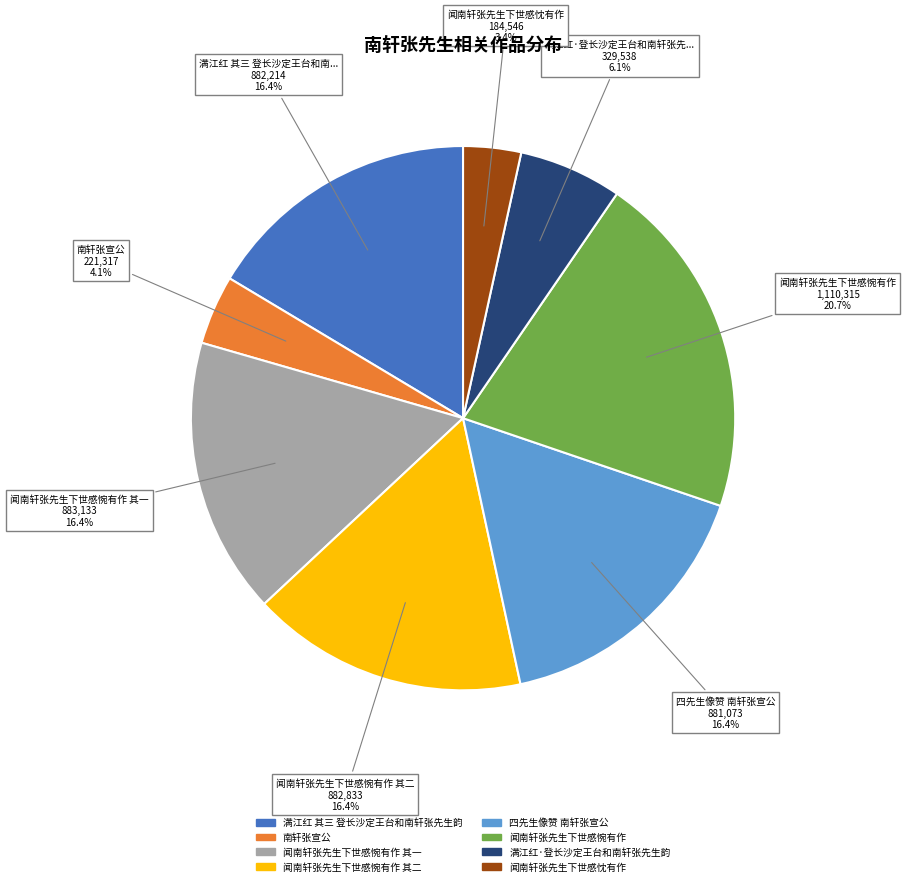

Is there a majority slice in this chart?

No